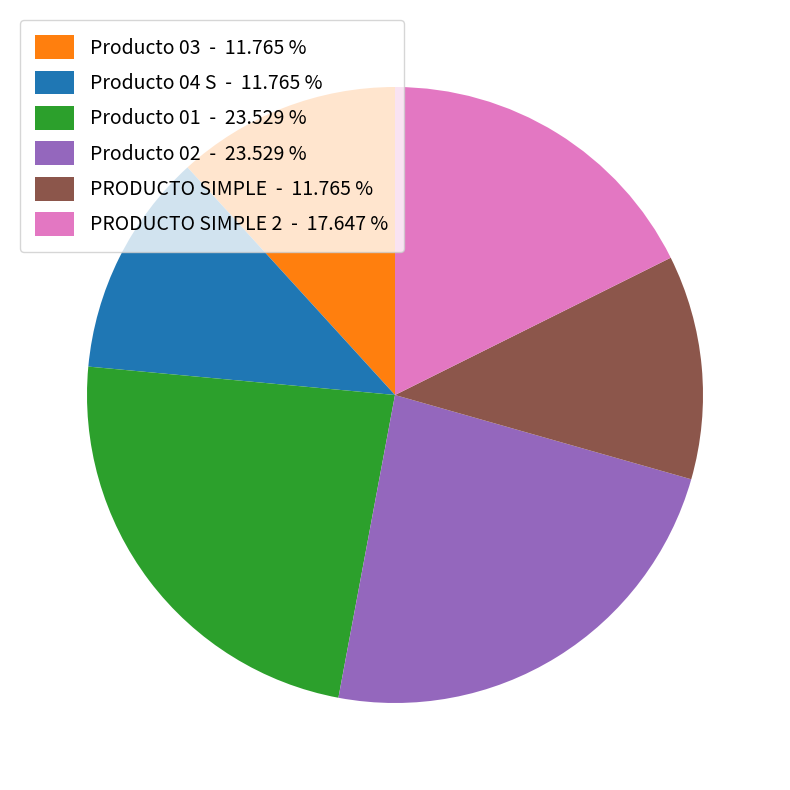

Count the number of slices in the pie.

6